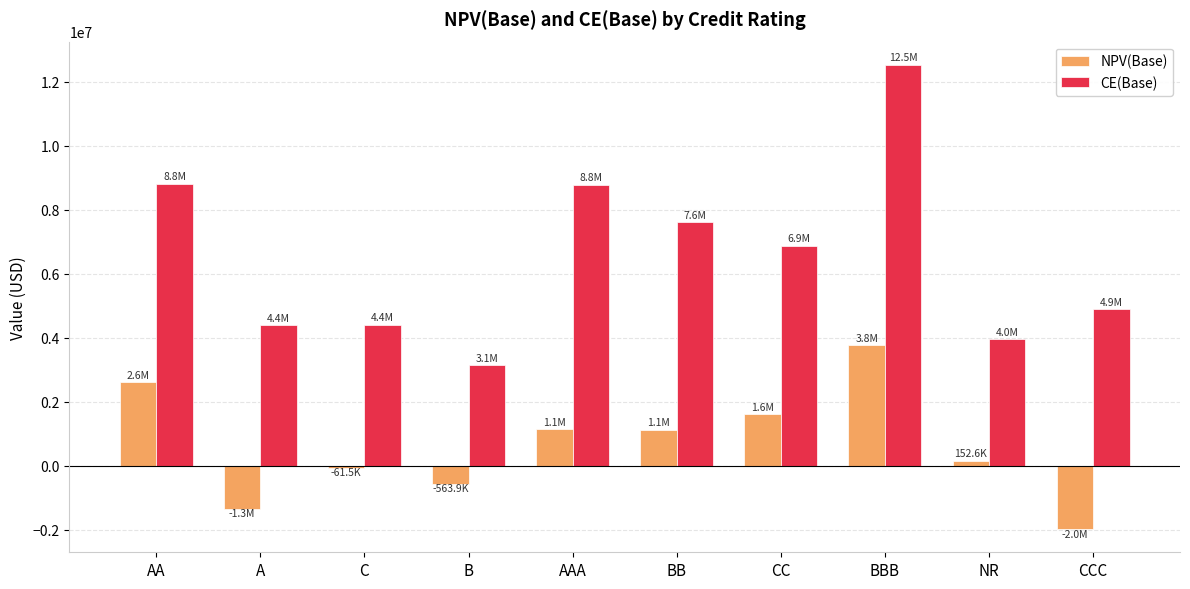

Which series has the widest spread of values?

CE(Base)